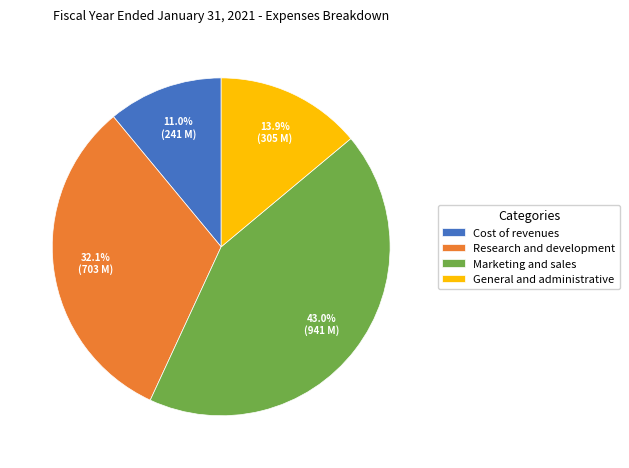

Is Marketing and sales the majority of the pie?

No